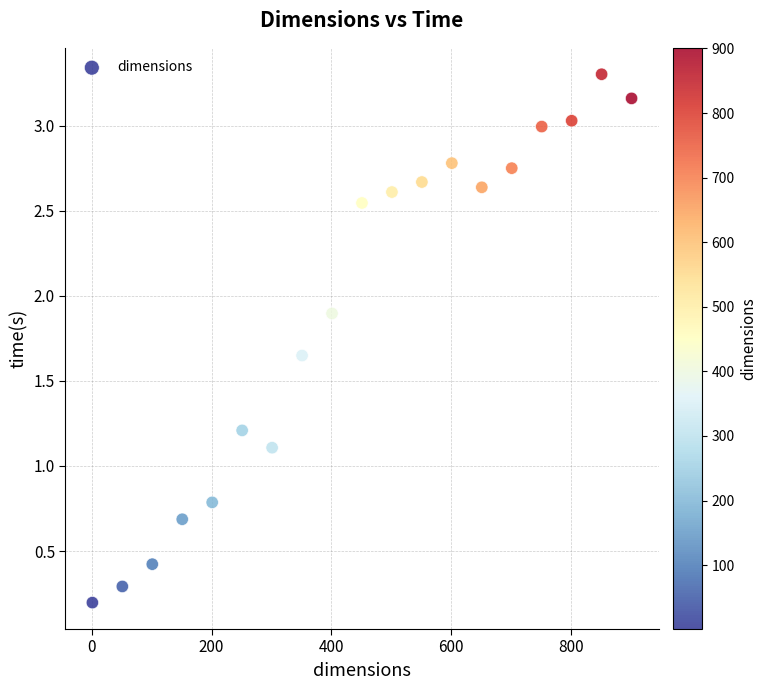

What is the range of Y values (max minus min)?

3.1